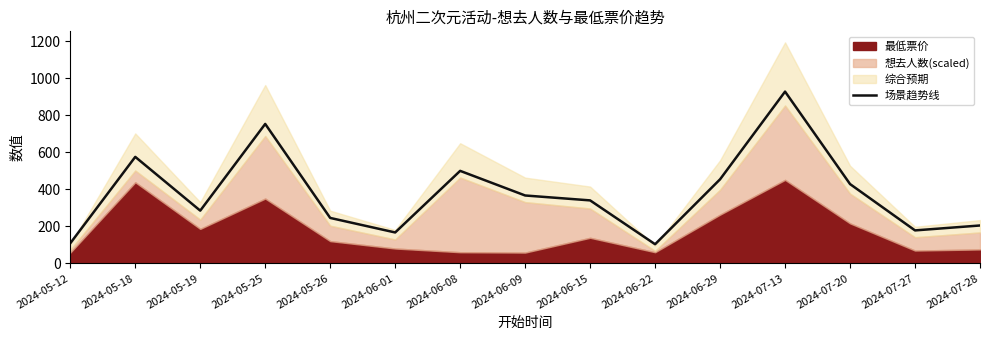

Reading left to right, list all the values displayed in this chart.

108.3	575.1	284.6	753.1	245.2	166.7	499.5	366.5	340.0	103.1	454.0	927.8	428.2	177.8	204.4